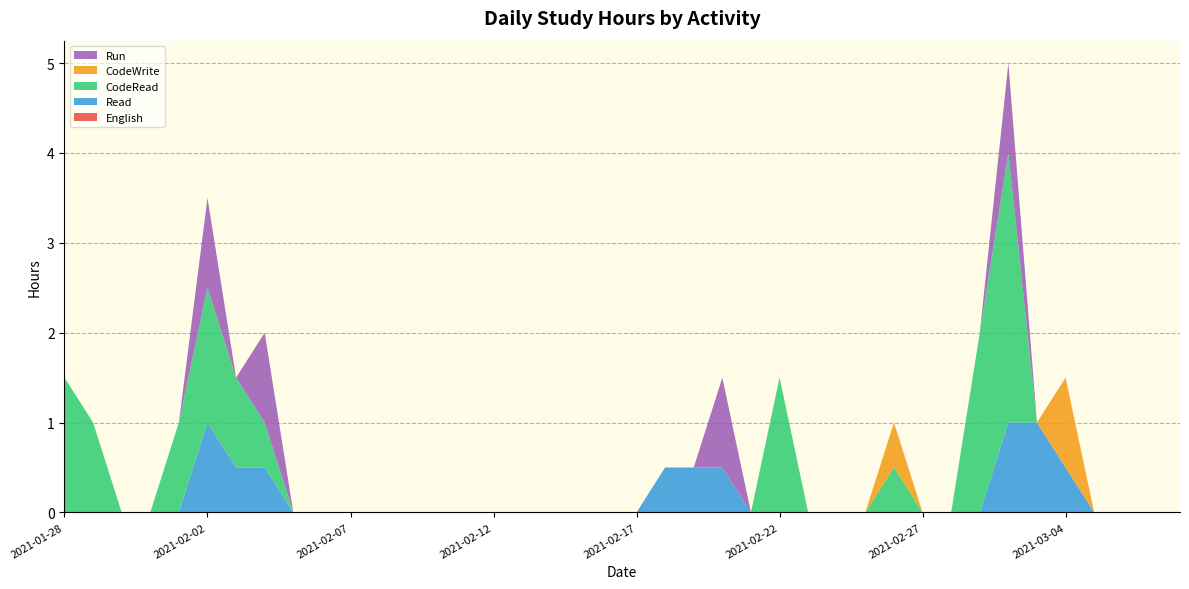

Reading right to left, list all the values displayed in this chart.

English: 2021-03-08=0.0	2021-03-07=0.0	2021-03-06=0.0	2021-03-05=0.0	2021-03-04=0.0	2021-03-03=0.0	2021-03-02=0.0	2021-03-01=0.0	2021-02-28=0.0	2021-02-27=0.0	2021-02-26=0.0	2021-02-25=0.0	2021-02-24=0.0	2021-02-23=0.0	2021-02-22=0.0	2021-02-21=0.0	2021-02-20=0.0	2021-02-19=0.0	2021-02-18=0.0	2021-02-17=0.0	2021-02-16=0.0	2021-02-15=0.0	2021-02-14=0.0	2021-02-13=0.0	2021-02-12=0.0	2021-02-11=0.0	2021-02-10=0.0	2021-02-09=0.0	2021-02-08=0.0	2021-02-07=0.0	2021-02-06=0.0	2021-02-05=0.0	2021-02-04=0.0	2021-02-03=0.0	2021-02-02=0.0	2021-02-01=0.0	2021-01-31=0.0	2021-01-30=0.0	2021-01-29=0.0	2021-01-28=0.0
Read: 2021-03-08=0.0	2021-03-07=0.0	2021-03-06=0.0	2021-03-05=0.0	2021-03-04=0.5	2021-03-03=1.0	2021-03-02=1.0	2021-03-01=0.0	2021-02-28=0.0	2021-02-27=0.0	2021-02-26=0.0	2021-02-25=0.0	2021-02-24=0.0	2021-02-23=0.0	2021-02-22=0.0	2021-02-21=0.0	2021-02-20=0.5	2021-02-19=0.5	2021-02-18=0.5	2021-02-17=0.0	2021-02-16=0.0	2021-02-15=0.0	2021-02-14=0.0	2021-02-13=0.0	2021-02-12=0.0	2021-02-11=0.0	2021-02-10=0.0	2021-02-09=0.0	2021-02-08=0.0	2021-02-07=0.0	2021-02-06=0.0	2021-02-05=0.0	2021-02-04=0.5	2021-02-03=0.5	2021-02-02=1.0	2021-02-01=0.0	2021-01-31=0.0	2021-01-30=0.0	2021-01-29=0.0	2021-01-28=0.0
CodeRead: 2021-03-08=0.0	2021-03-07=0.0	2021-03-06=0.0	2021-03-05=0.0	2021-03-04=0.0	2021-03-03=0.0	2021-03-02=3.0	2021-03-01=2.0	2021-02-28=0.0	2021-02-27=0.0	2021-02-26=0.5	2021-02-25=0.0	2021-02-24=0.0	2021-02-23=0.0	2021-02-22=1.5	2021-02-21=0.0	2021-02-20=0.0	2021-02-19=0.0	2021-02-18=0.0	2021-02-17=0.0	2021-02-16=0.0	2021-02-15=0.0	2021-02-14=0.0	2021-02-13=0.0	2021-02-12=0.0	2021-02-11=0.0	2021-02-10=0.0	2021-02-09=0.0	2021-02-08=0.0	2021-02-07=0.0	2021-02-06=0.0	2021-02-05=0.0	2021-02-04=0.5	2021-02-03=1.0	2021-02-02=1.5	2021-02-01=1.0	2021-01-31=0.0	2021-01-30=0.0	2021-01-29=1.0	2021-01-28=1.5
CodeWrite: 2021-03-08=0.0	2021-03-07=0.0	2021-03-06=0.0	2021-03-05=0.0	2021-03-04=1.0	2021-03-03=0.0	2021-03-02=0.0	2021-03-01=0.0	2021-02-28=0.0	2021-02-27=0.0	2021-02-26=0.5	2021-02-25=0.0	2021-02-24=0.0	2021-02-23=0.0	2021-02-22=0.0	2021-02-21=0.0	2021-02-20=0.0	2021-02-19=0.0	2021-02-18=0.0	2021-02-17=0.0	2021-02-16=0.0	2021-02-15=0.0	2021-02-14=0.0	2021-02-13=0.0	2021-02-12=0.0	2021-02-11=0.0	2021-02-10=0.0	2021-02-09=0.0	2021-02-08=0.0	2021-02-07=0.0	2021-02-06=0.0	2021-02-05=0.0	2021-02-04=0.0	2021-02-03=0.0	2021-02-02=0.0	2021-02-01=0.0	2021-01-31=0.0	2021-01-30=0.0	2021-01-29=0.0	2021-01-28=0.0
Run: 2021-03-08=0.0	2021-03-07=0.0	2021-03-06=0.0	2021-03-05=0.0	2021-03-04=0.0	2021-03-03=0.0	2021-03-02=1.0	2021-03-01=0.0	2021-02-28=0.0	2021-02-27=0.0	2021-02-26=0.0	2021-02-25=0.0	2021-02-24=0.0	2021-02-23=0.0	2021-02-22=0.0	2021-02-21=0.0	2021-02-20=1.0	2021-02-19=0.0	2021-02-18=0.0	2021-02-17=0.0	2021-02-16=0.0	2021-02-15=0.0	2021-02-14=0.0	2021-02-13=0.0	2021-02-12=0.0	2021-02-11=0.0	2021-02-10=0.0	2021-02-09=0.0	2021-02-08=0.0	2021-02-07=0.0	2021-02-06=0.0	2021-02-05=0.0	2021-02-04=1.0	2021-02-03=0.0	2021-02-02=1.0	2021-02-01=0.0	2021-01-31=0.0	2021-01-30=0.0	2021-01-29=0.0	2021-01-28=0.0